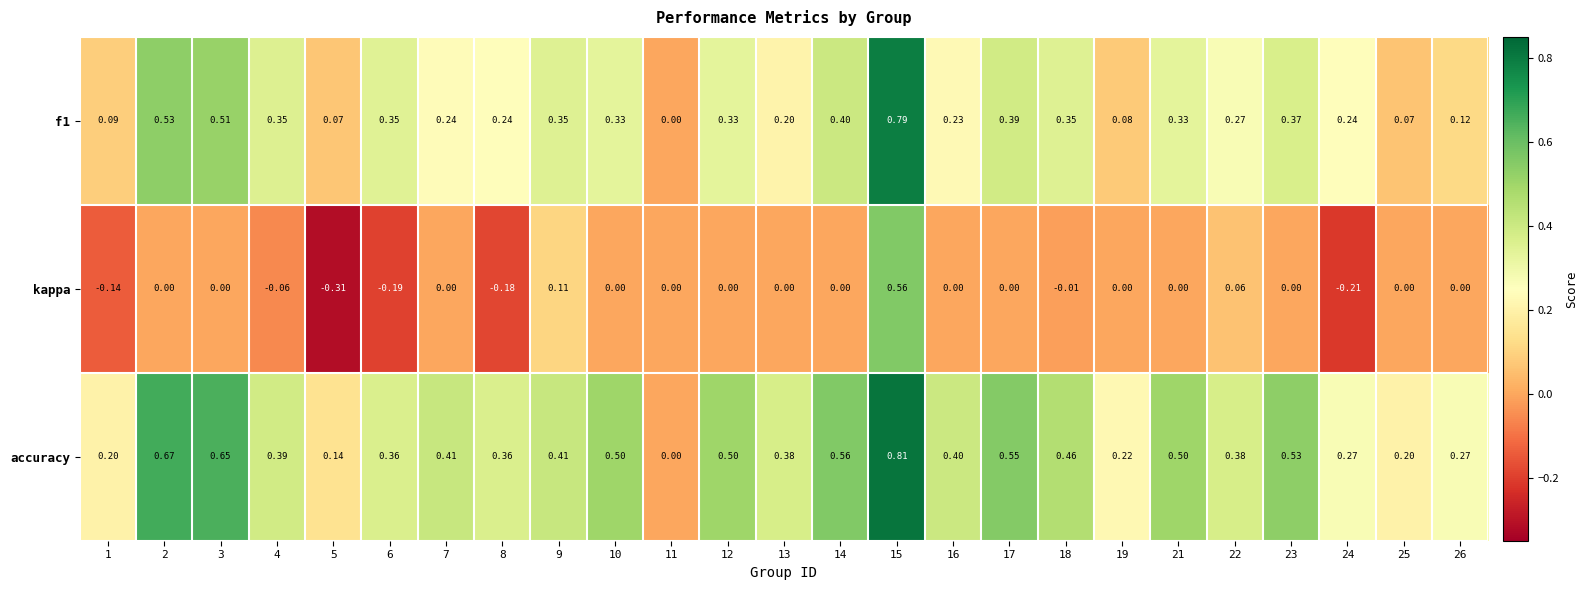

How many data points does each series have?

25